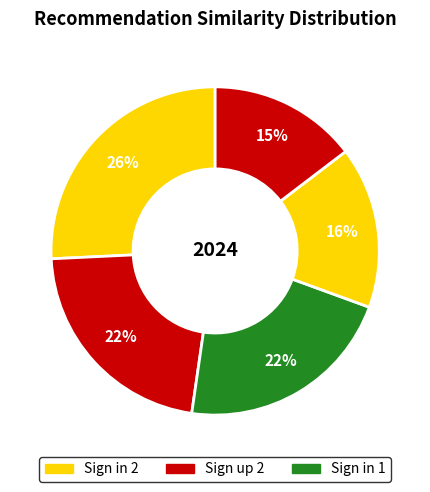

To the nearest percent, what is the average slice percentage?

20%